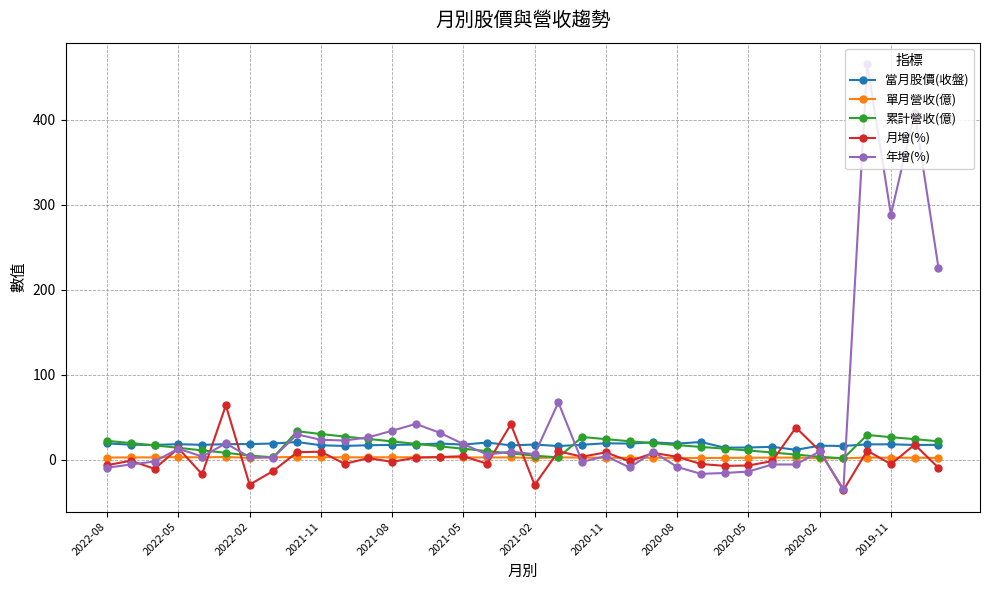

In 月增(%), how many points are lower than both neighbors (excluding endpoints)?

12